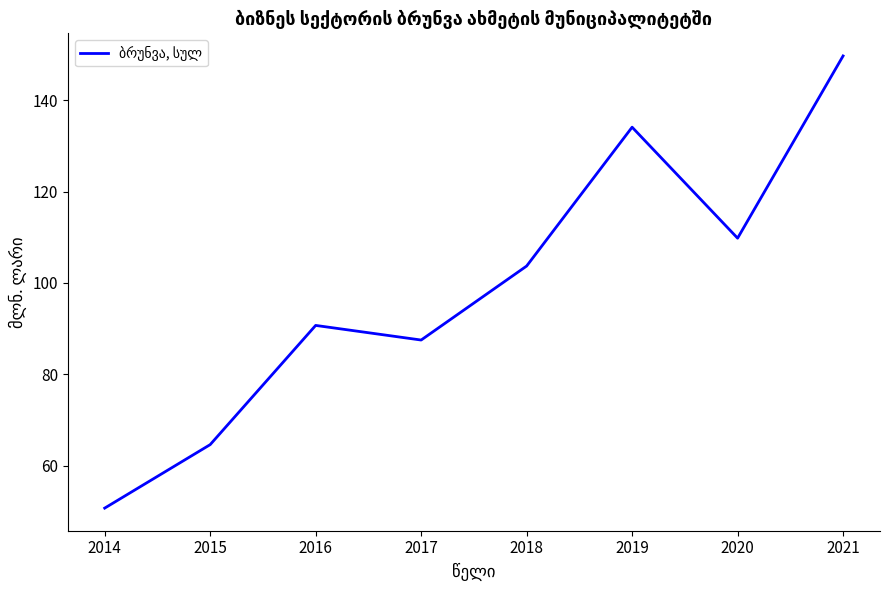

Count the number of categories in the chart.

8